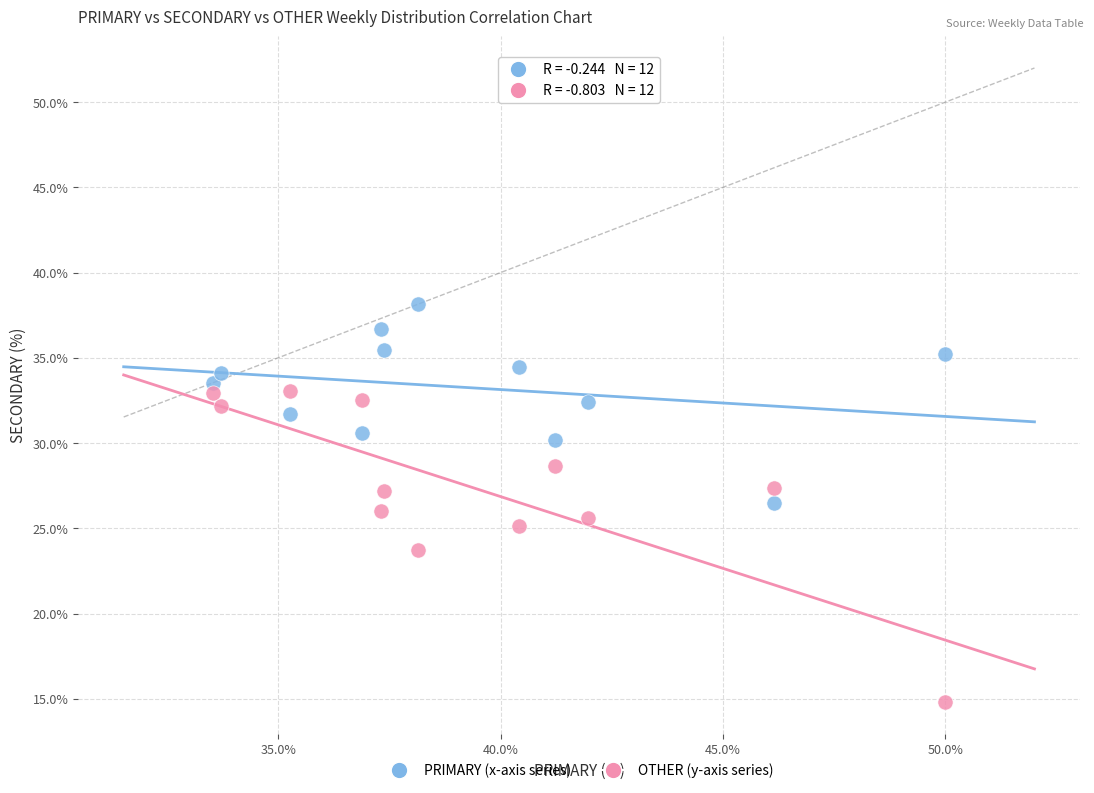

Across all data points, what is the range of Y values (max minus min)?

23.4